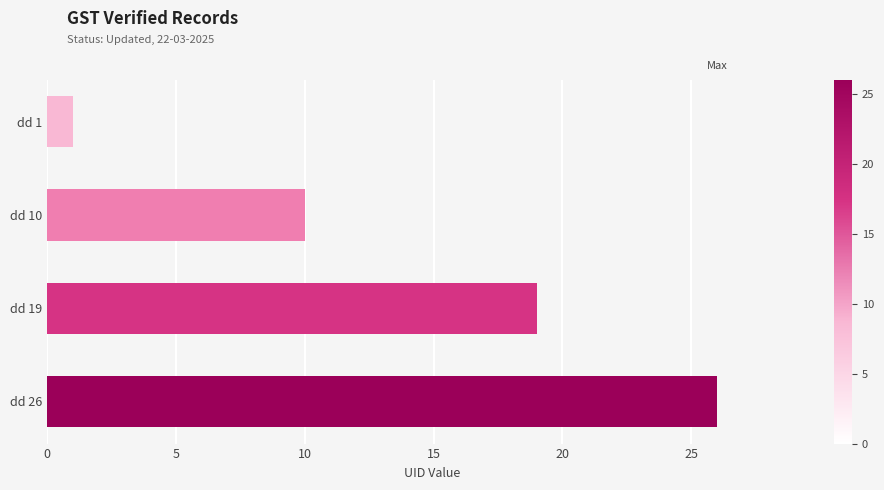

Count the number of categories in the chart.

4